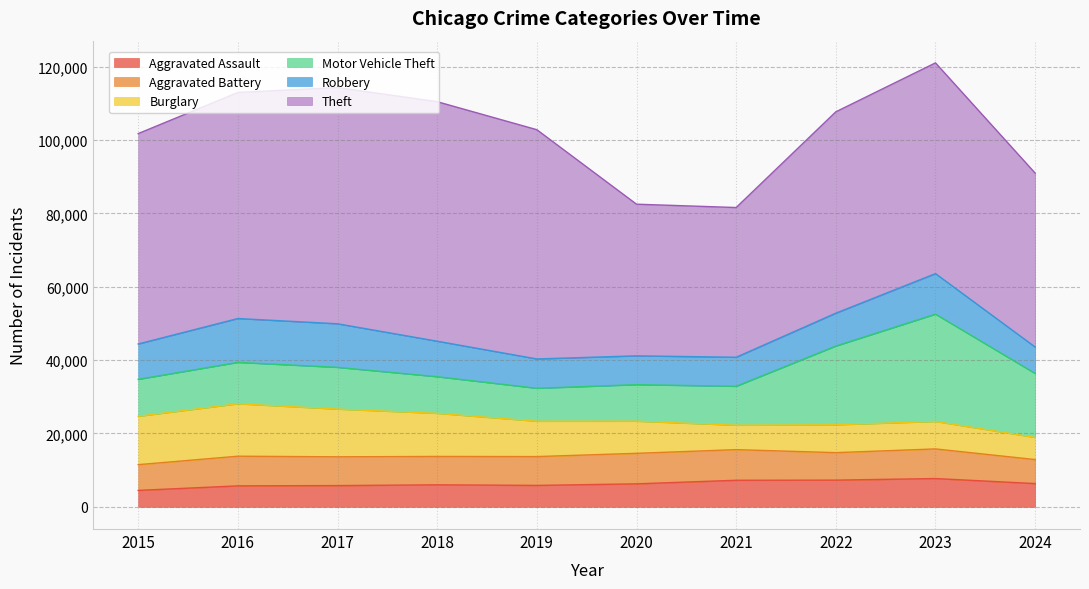

True or false: Theft and Aggravated Battery cross at least once.

False